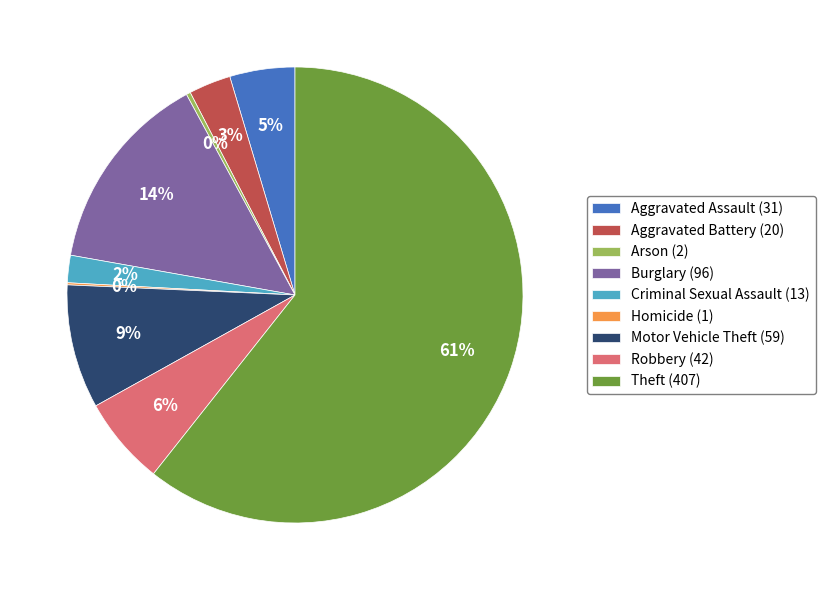

Is there a majority slice in this chart?

Yes